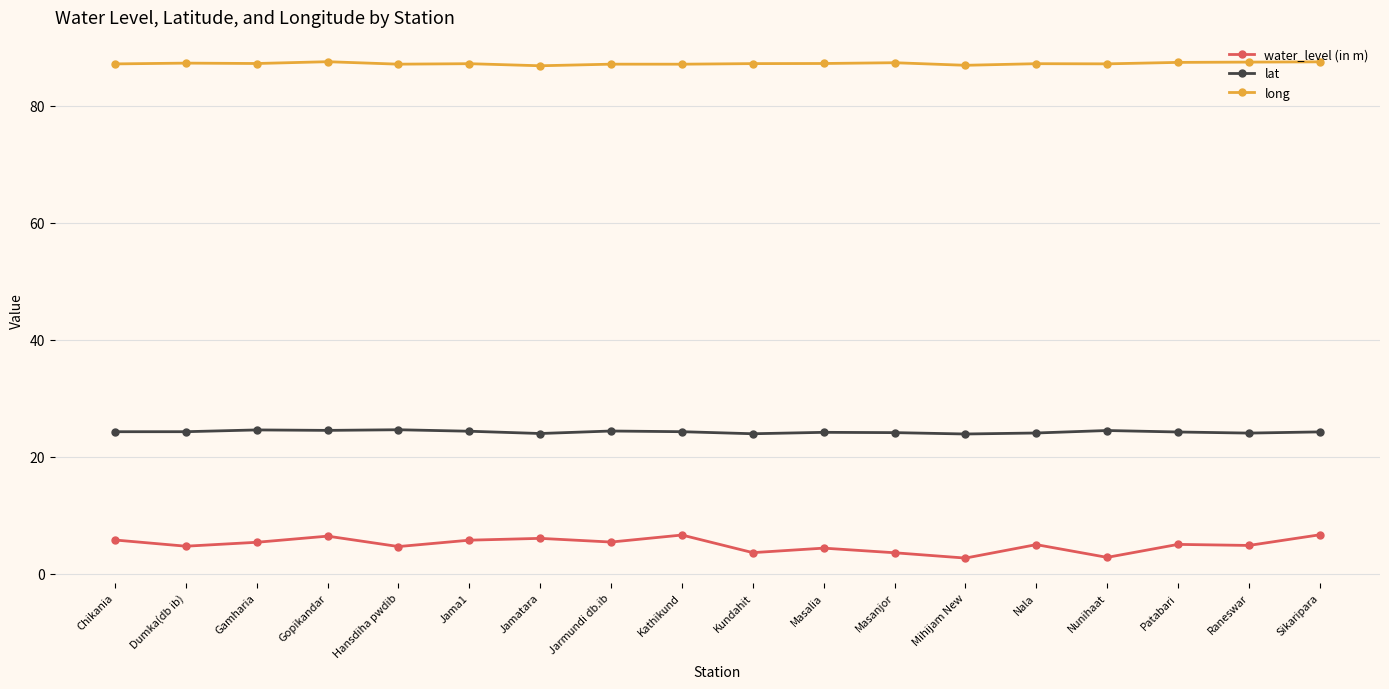

What is the sum of all water_level (in m) values?

89.2